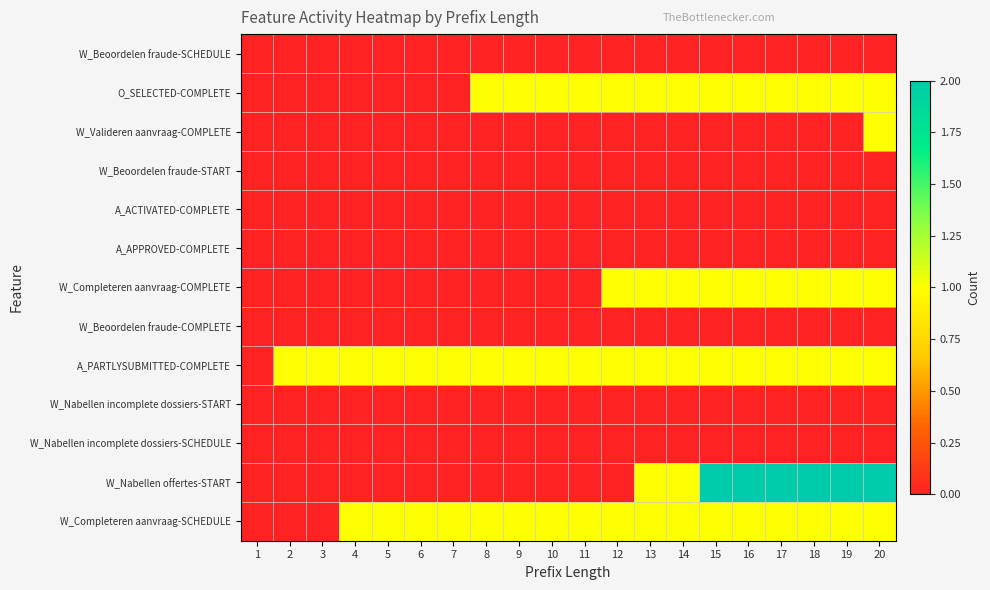

Reading left to right, what are all the values shown in this chart?

W_Beoordelen fraude-SCHEDULE: 1=0	2=0	3=0	4=0	5=0	6=0	7=0	8=0	9=0	10=0	11=0	12=0	13=0	14=0	15=0	16=0	17=0	18=0	19=0	20=0
O_SELECTED-COMPLETE: 1=0	2=0	3=0	4=0	5=0	6=0	7=0	8=1	9=1	10=1	11=1	12=1	13=1	14=1	15=1	16=1	17=1	18=1	19=1	20=1
W_Valideren aanvraag-COMPLETE: 1=0	2=0	3=0	4=0	5=0	6=0	7=0	8=0	9=0	10=0	11=0	12=0	13=0	14=0	15=0	16=0	17=0	18=0	19=0	20=1
W_Beoordelen fraude-START: 1=0	2=0	3=0	4=0	5=0	6=0	7=0	8=0	9=0	10=0	11=0	12=0	13=0	14=0	15=0	16=0	17=0	18=0	19=0	20=0
A_ACTIVATED-COMPLETE: 1=0	2=0	3=0	4=0	5=0	6=0	7=0	8=0	9=0	10=0	11=0	12=0	13=0	14=0	15=0	16=0	17=0	18=0	19=0	20=0
A_APPROVED-COMPLETE: 1=0	2=0	3=0	4=0	5=0	6=0	7=0	8=0	9=0	10=0	11=0	12=0	13=0	14=0	15=0	16=0	17=0	18=0	19=0	20=0
W_Completeren aanvraag-COMPLETE: 1=0	2=0	3=0	4=0	5=0	6=0	7=0	8=0	9=0	10=0	11=0	12=1	13=1	14=1	15=1	16=1	17=1	18=1	19=1	20=1
W_Beoordelen fraude-COMPLETE: 1=0	2=0	3=0	4=0	5=0	6=0	7=0	8=0	9=0	10=0	11=0	12=0	13=0	14=0	15=0	16=0	17=0	18=0	19=0	20=0
A_PARTLYSUBMITTED-COMPLETE: 1=0	2=1	3=1	4=1	5=1	6=1	7=1	8=1	9=1	10=1	11=1	12=1	13=1	14=1	15=1	16=1	17=1	18=1	19=1	20=1
W_Nabellen incomplete dossiers-START: 1=0	2=0	3=0	4=0	5=0	6=0	7=0	8=0	9=0	10=0	11=0	12=0	13=0	14=0	15=0	16=0	17=0	18=0	19=0	20=0
W_Nabellen incomplete dossiers-SCHEDULE: 1=0	2=0	3=0	4=0	5=0	6=0	7=0	8=0	9=0	10=0	11=0	12=0	13=0	14=0	15=0	16=0	17=0	18=0	19=0	20=0
W_Nabellen offertes-START: 1=0	2=0	3=0	4=0	5=0	6=0	7=0	8=0	9=0	10=0	11=0	12=0	13=1	14=1	15=2	16=2	17=2	18=2	19=2	20=2
W_Completeren aanvraag-SCHEDULE: 1=0	2=0	3=0	4=1	5=1	6=1	7=1	8=1	9=1	10=1	11=1	12=1	13=1	14=1	15=1	16=1	17=1	18=1	19=1	20=1